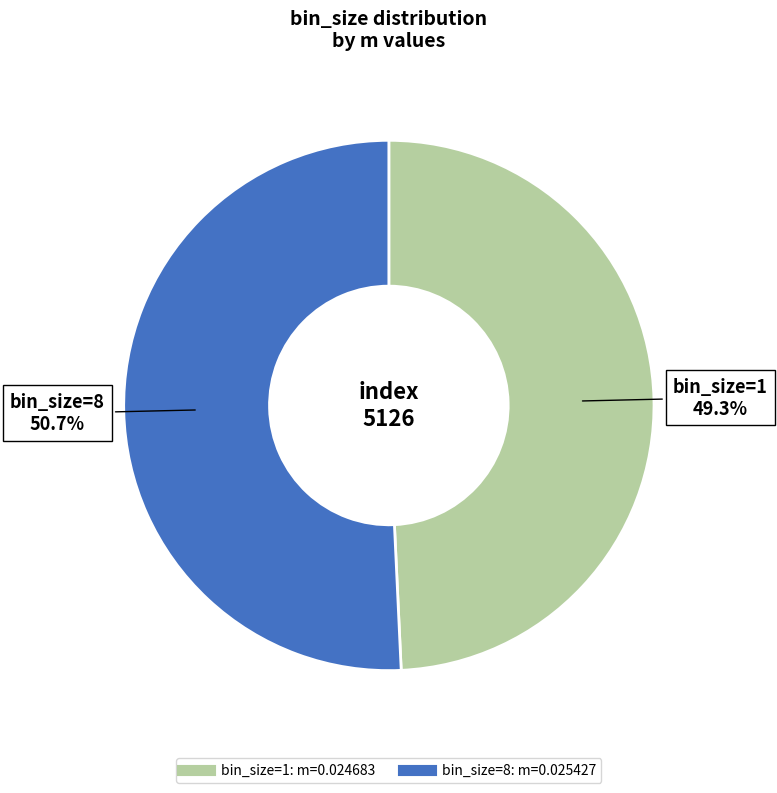

Is there any slice that represents more than half of the pie?

Yes